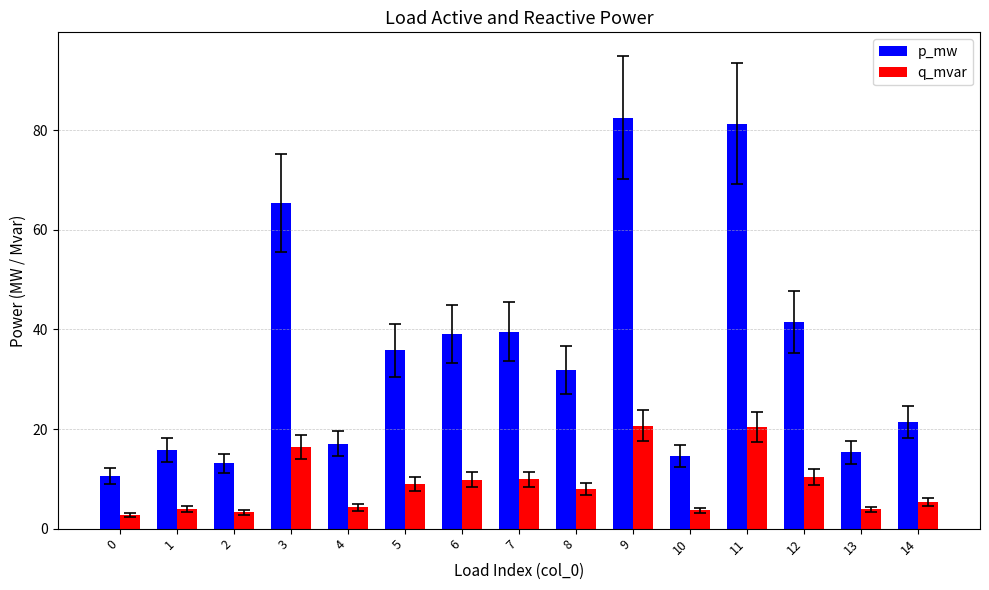

Which series has the widest spread of values?

p_mw